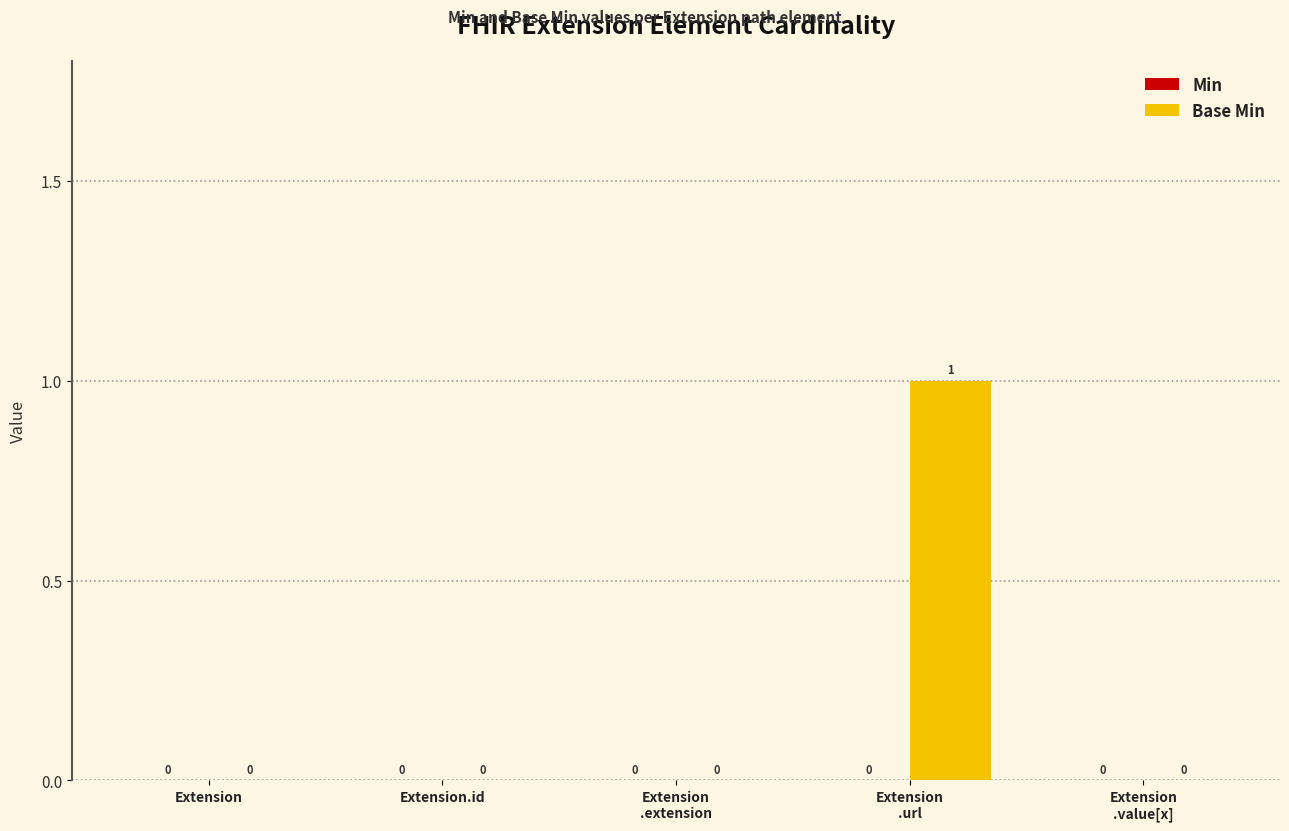

Is it true that the value at Extension.id is 0?

True